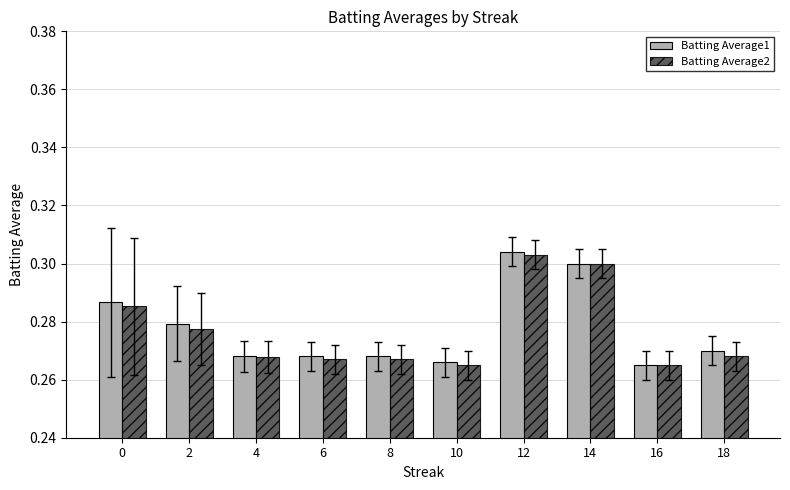

What is the sum of all Batting Average2 values?

2.8